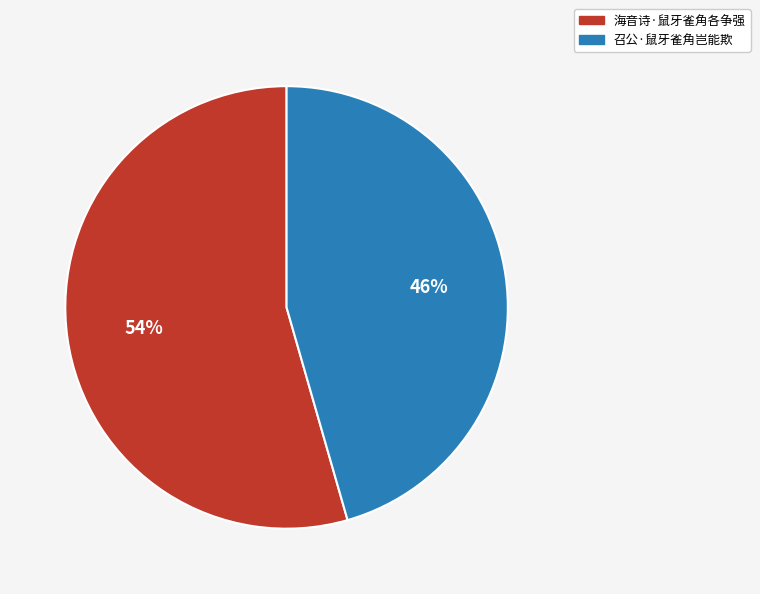

Is the sum of 召公·鼠牙雀角岂能欺 and 海音诗·鼠牙雀角各争强 greater than half?

Yes